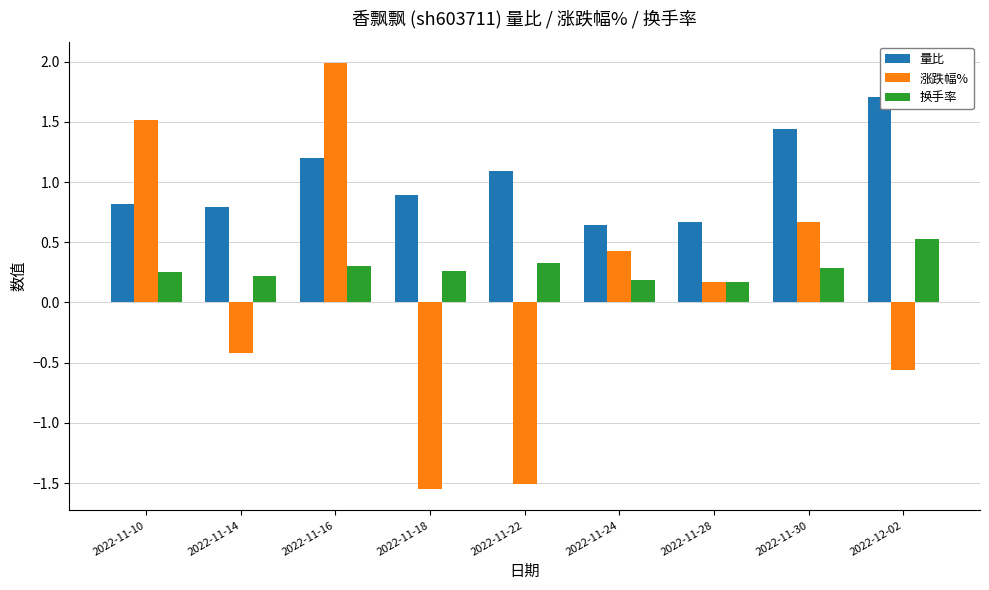

How many data points in 涨跌幅% are less than 0?

4